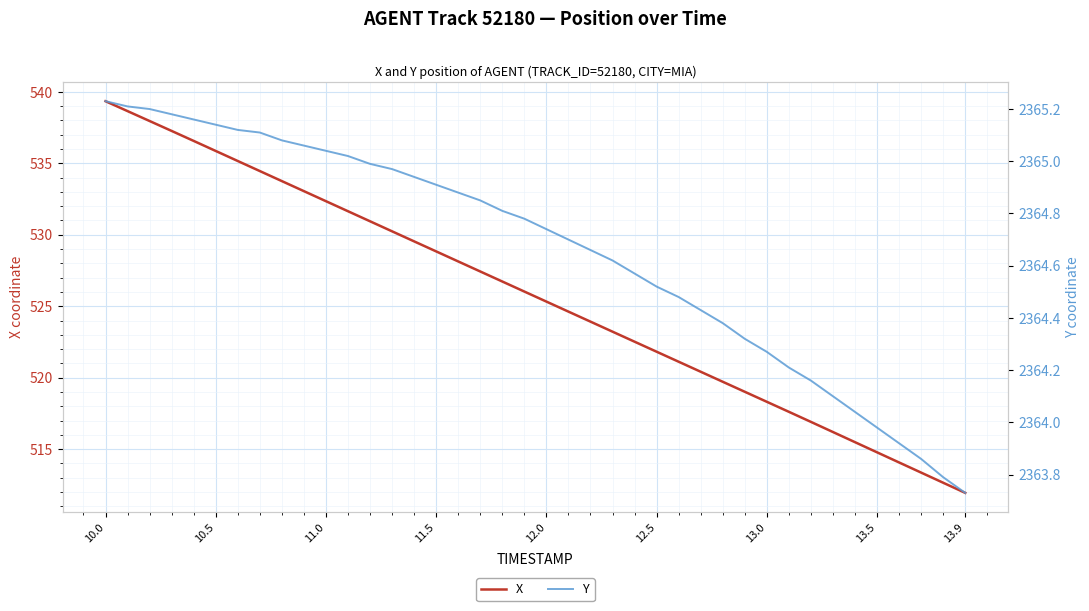

What is the lowest value of the X series?

511.9